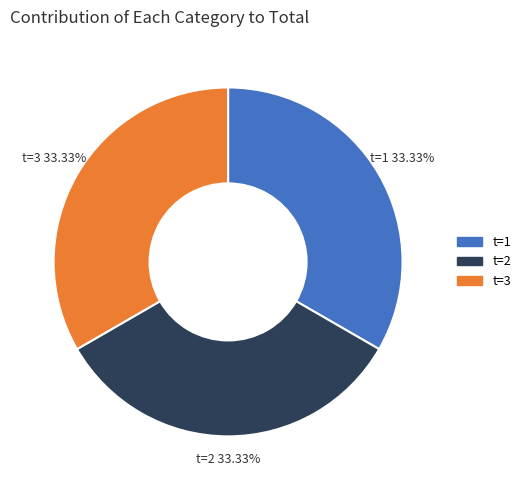

Is there any slice that represents more than half of the pie?

No